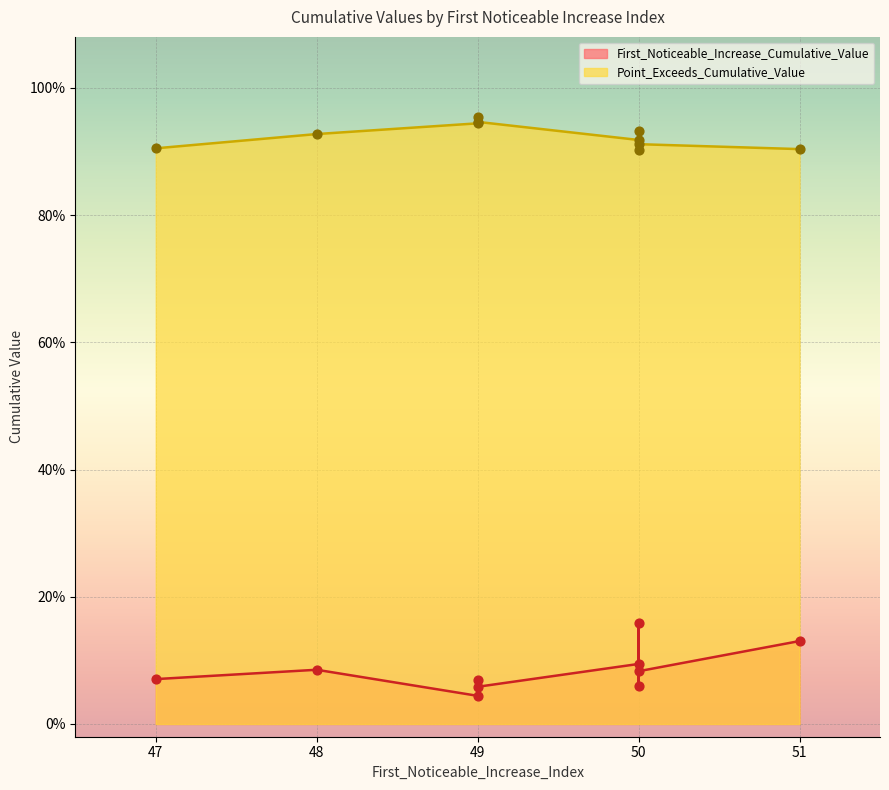

What are all the series names shown in the legend?

First_Noticeable_Increase_Cumulative_Value, Point_Exceeds_Cumulative_Value